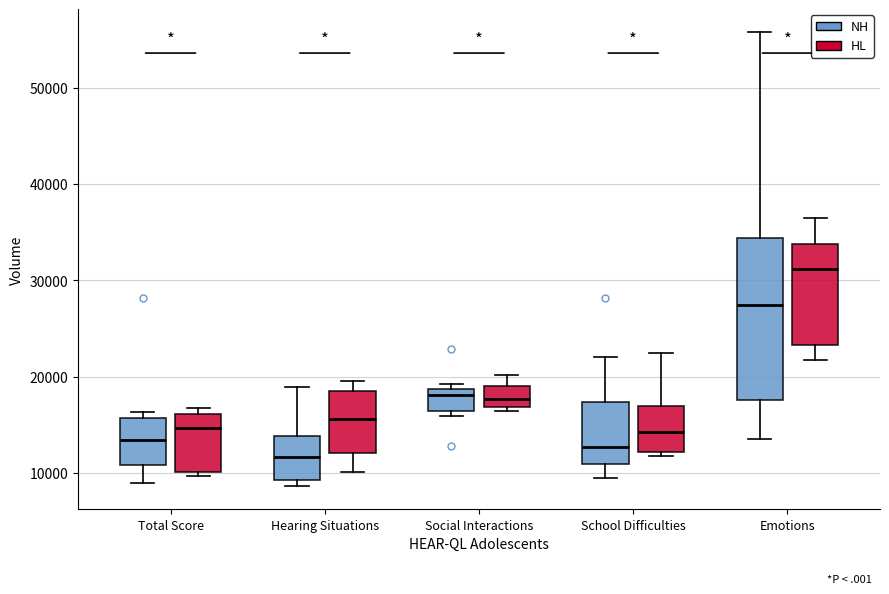

Comparing the boxes themselves (not the whiskers), which one is the tallest?

Emotions (NH)